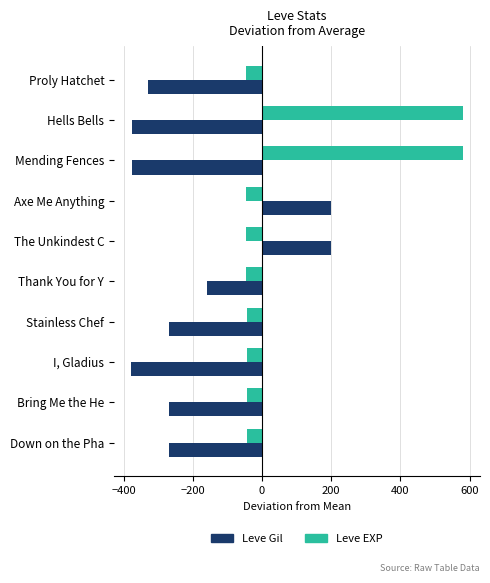

What is the difference between the highest and lowest values at The Unkindest C?

247.8